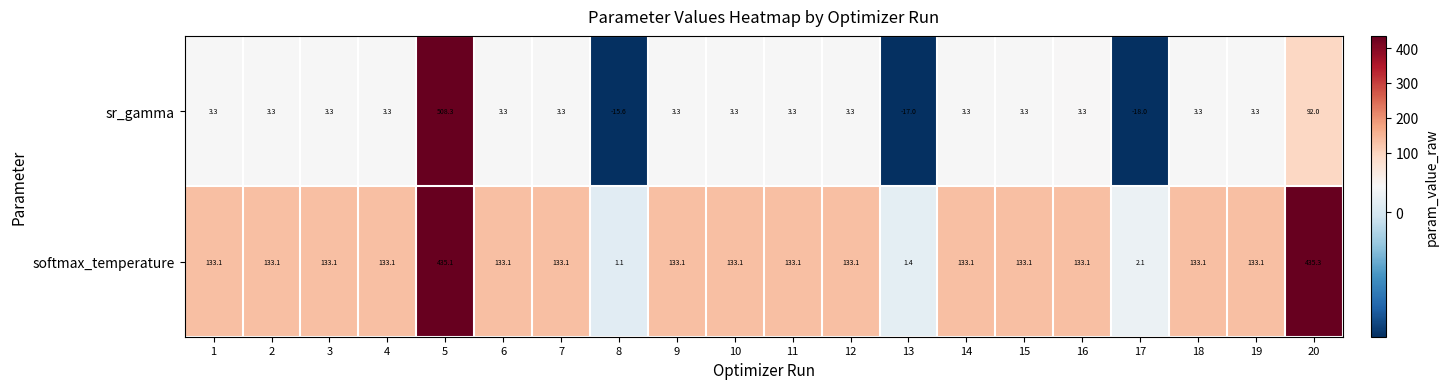

List the series in order of their overall mean, highest first.

softmax_temperature, sr_gamma